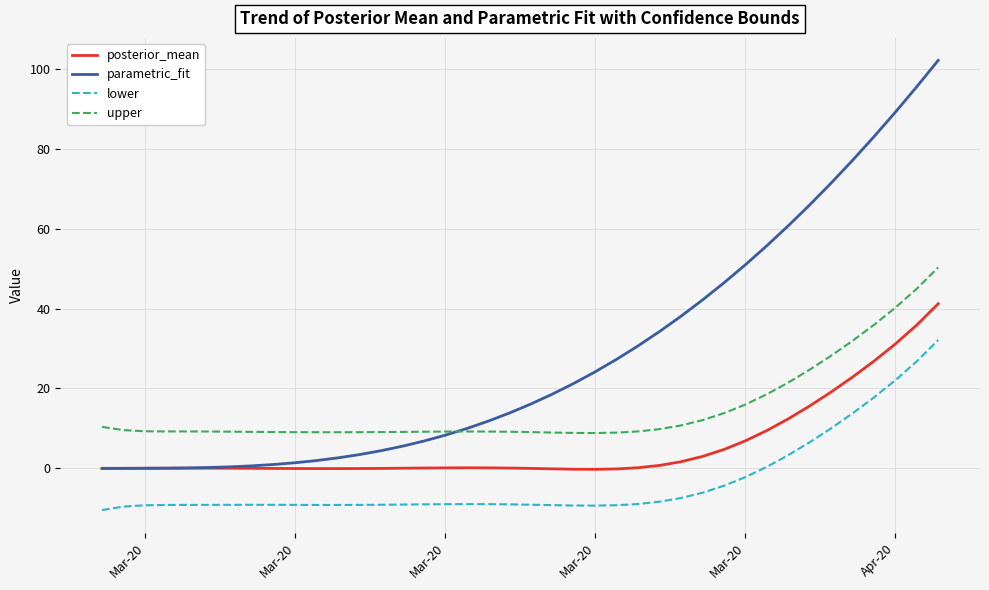

What is the difference between the second highest and minimum values in the lower series?

37.2